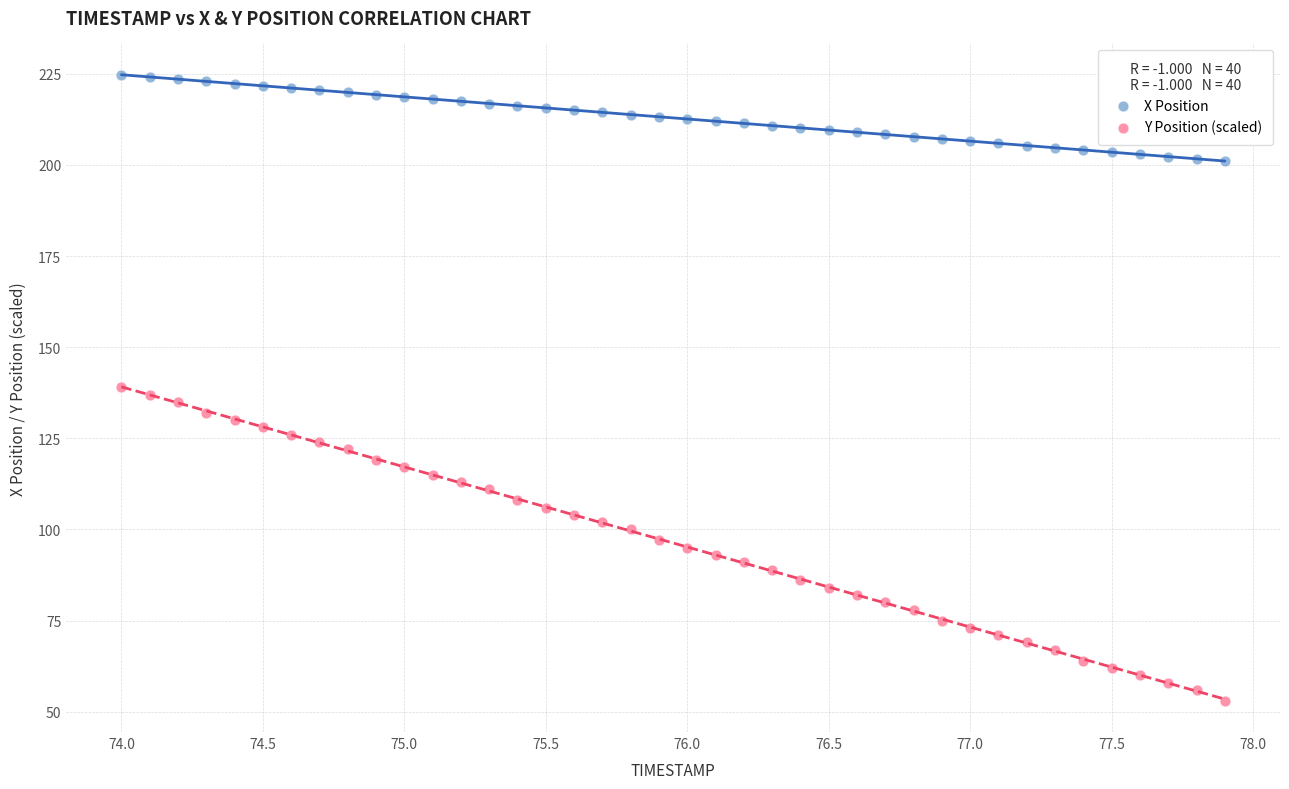

What are all the series names shown in the legend?

X Position, Y Position (scaled)